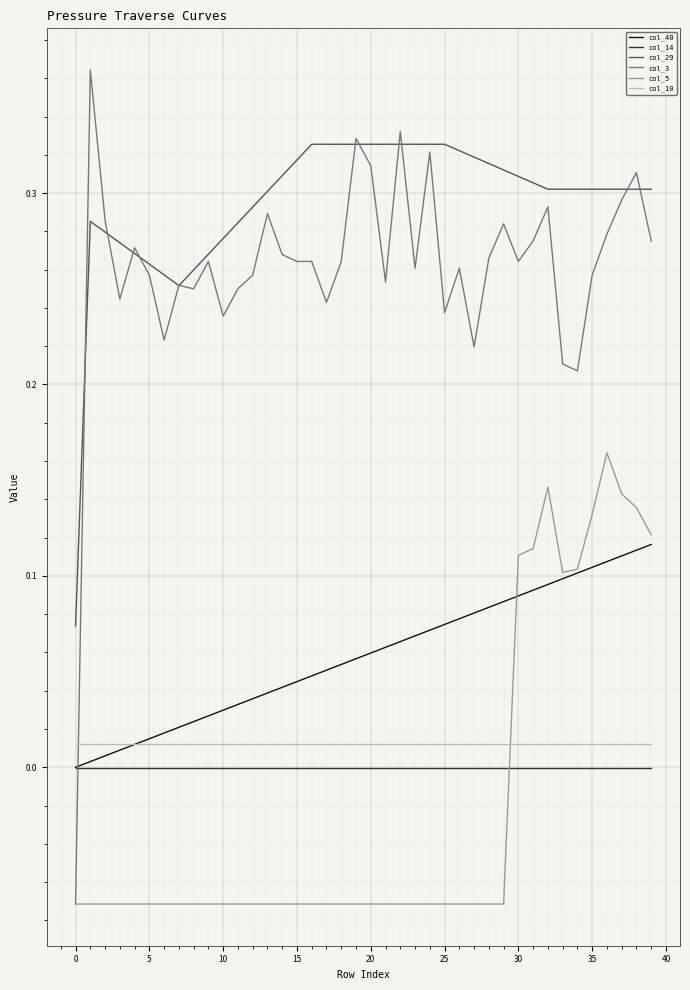

Which series has the largest range (max minus min)?

col_3